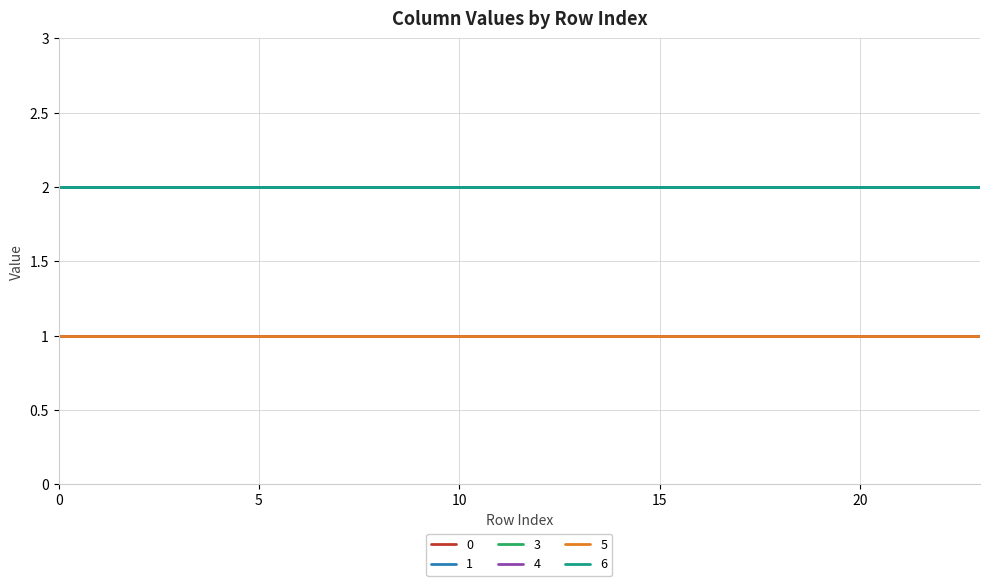

Does the chart display data point markers on the line(s)?

No